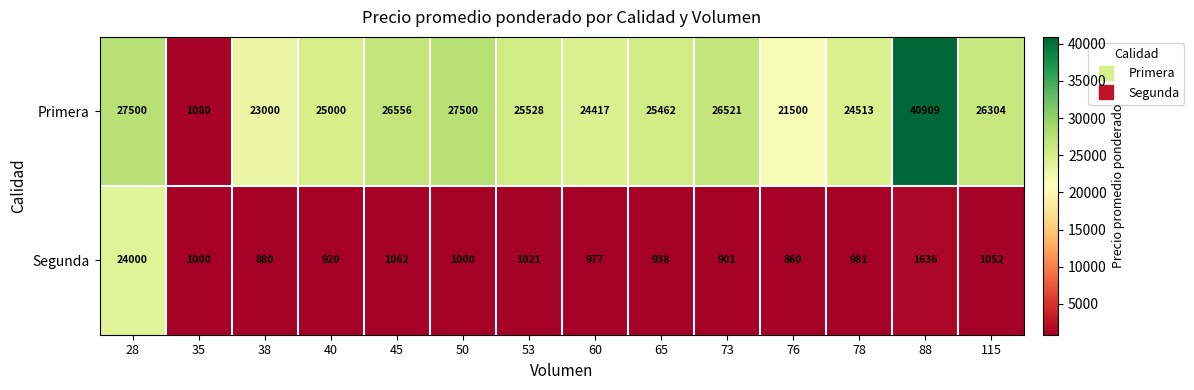

Reading left to right, transcribe all the data shown in this chart.

Primera: 27500	1080	23000	25000	26556	27500	25528	24417	25462	26521	21500	24513	40909	26304
Segunda: 24000	1000	880	920	1062	1000	1021	977	938	901	860	981	1636	1052